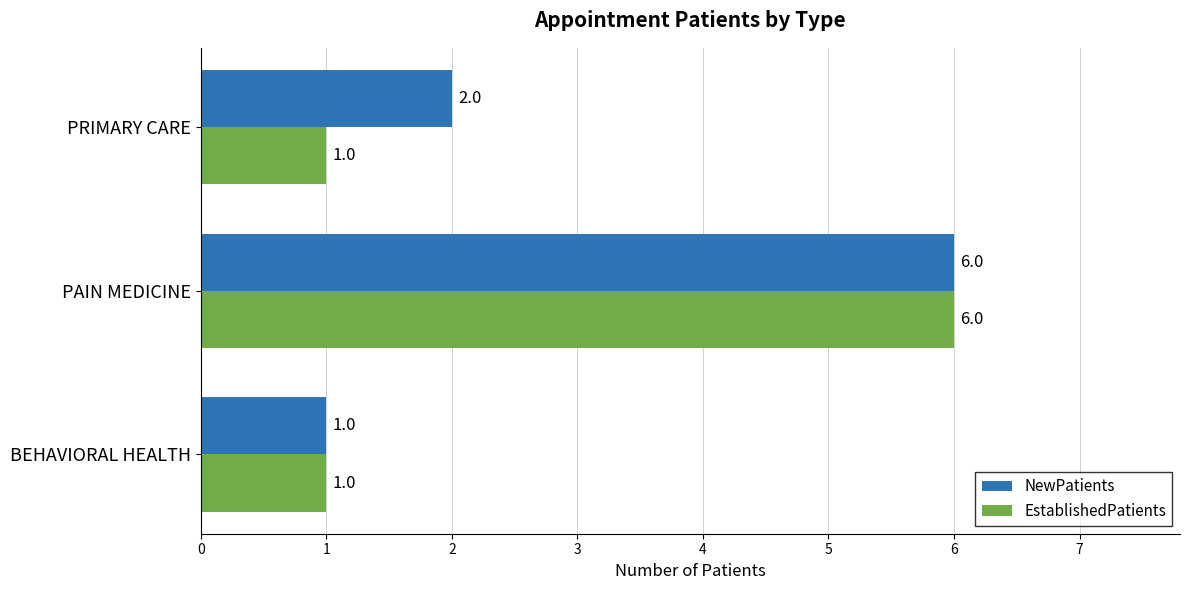

Which series has the largest total across all categories?

NewPatients